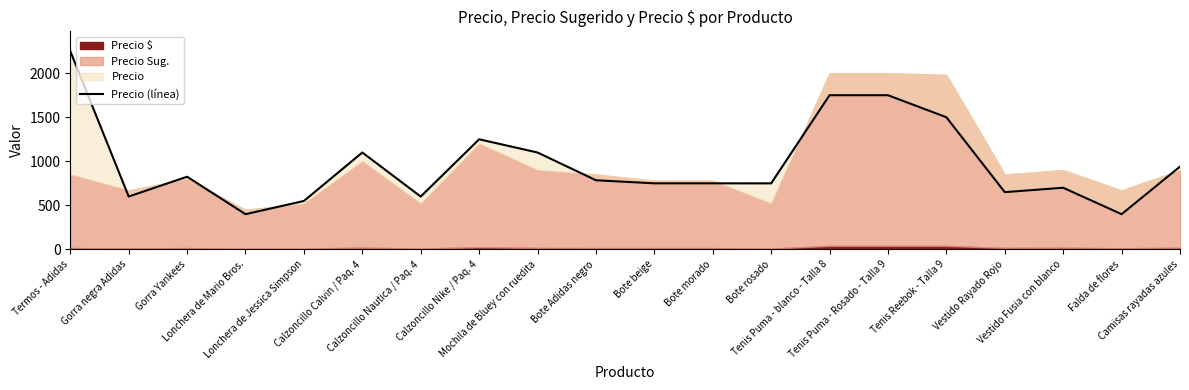

True or false: the data shows 400 at Falda de flores.

True